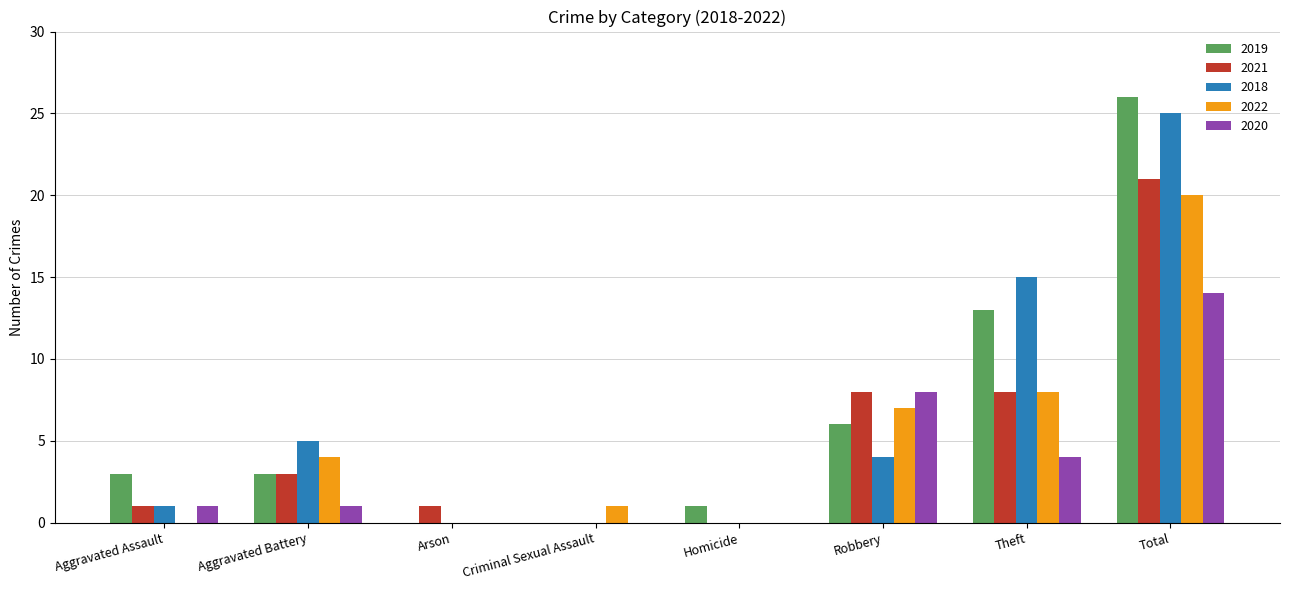

Reading left to right, what are all the values shown in this chart?

2019: 3	3	0	0	1	6	13	26
2021: 1	3	1	0	0	8	8	21
2018: 1	5	0	0	0	4	15	25
2022: 0	4	0	1	0	7	8	20
2020: 1	1	0	0	0	8	4	14